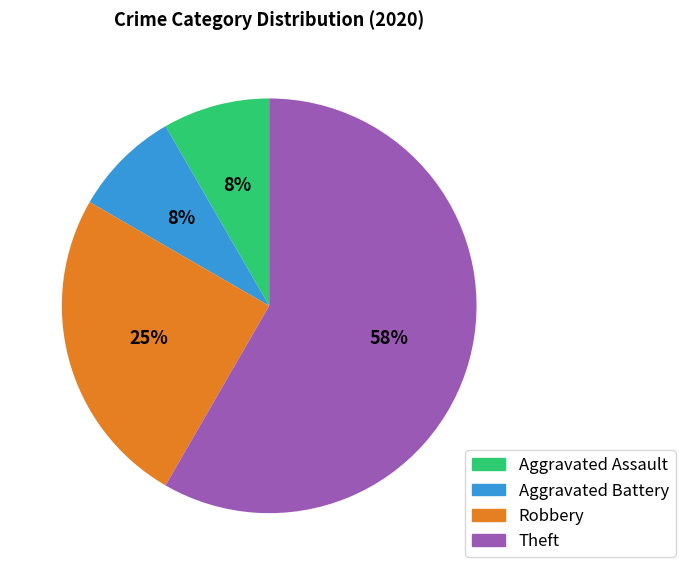

To the nearest percent, what is the combined percentage of Aggravated Assault and Robbery?

33%